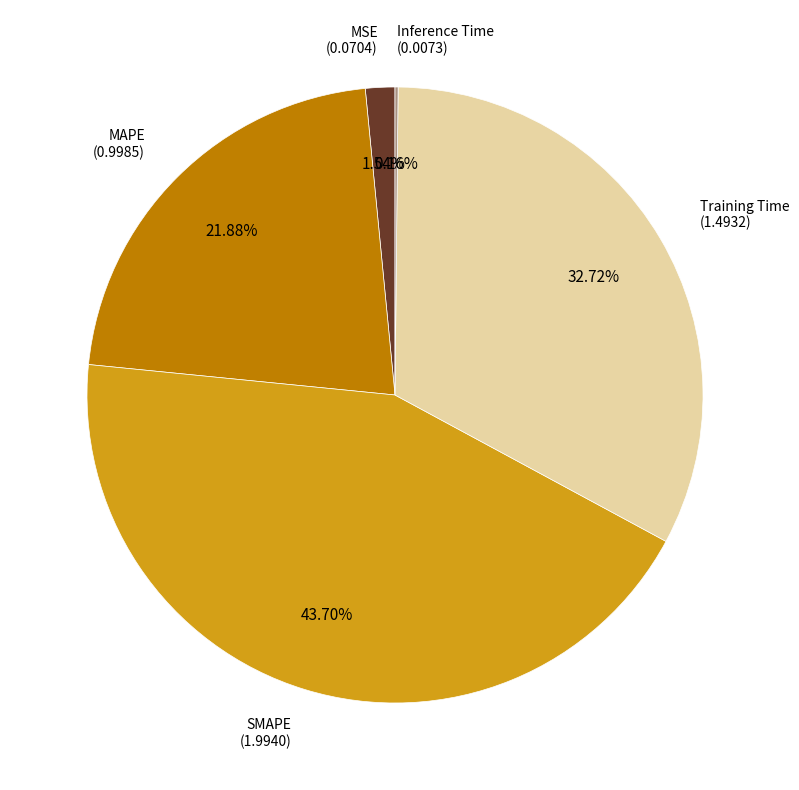

Is there a majority slice in this chart?

No